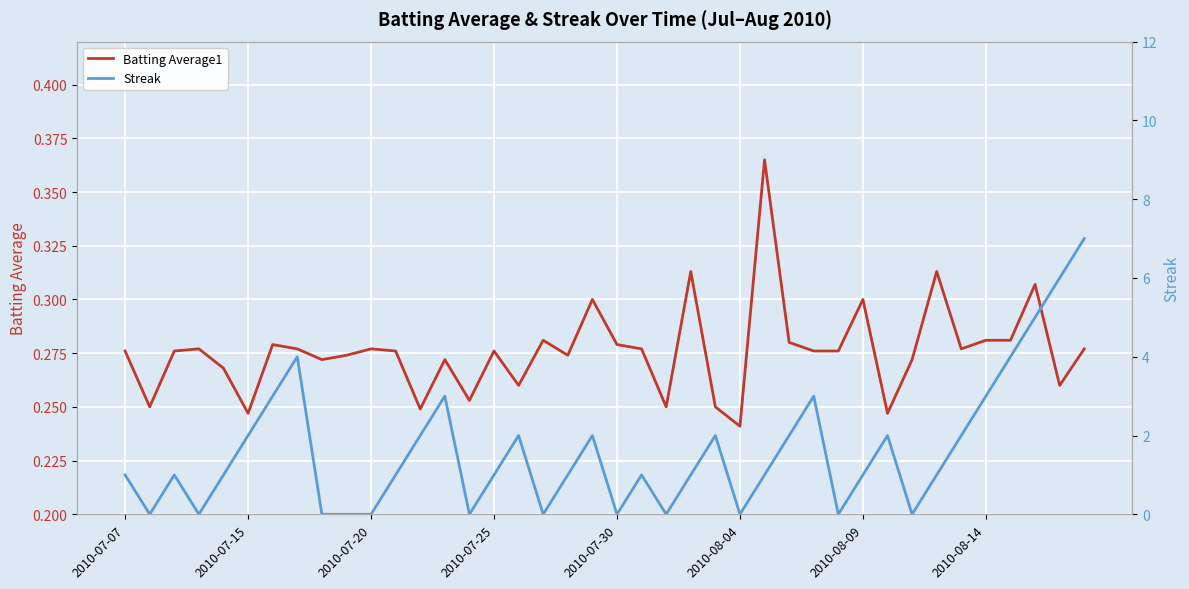

Count the Streak values in the range 0 to 2.

31